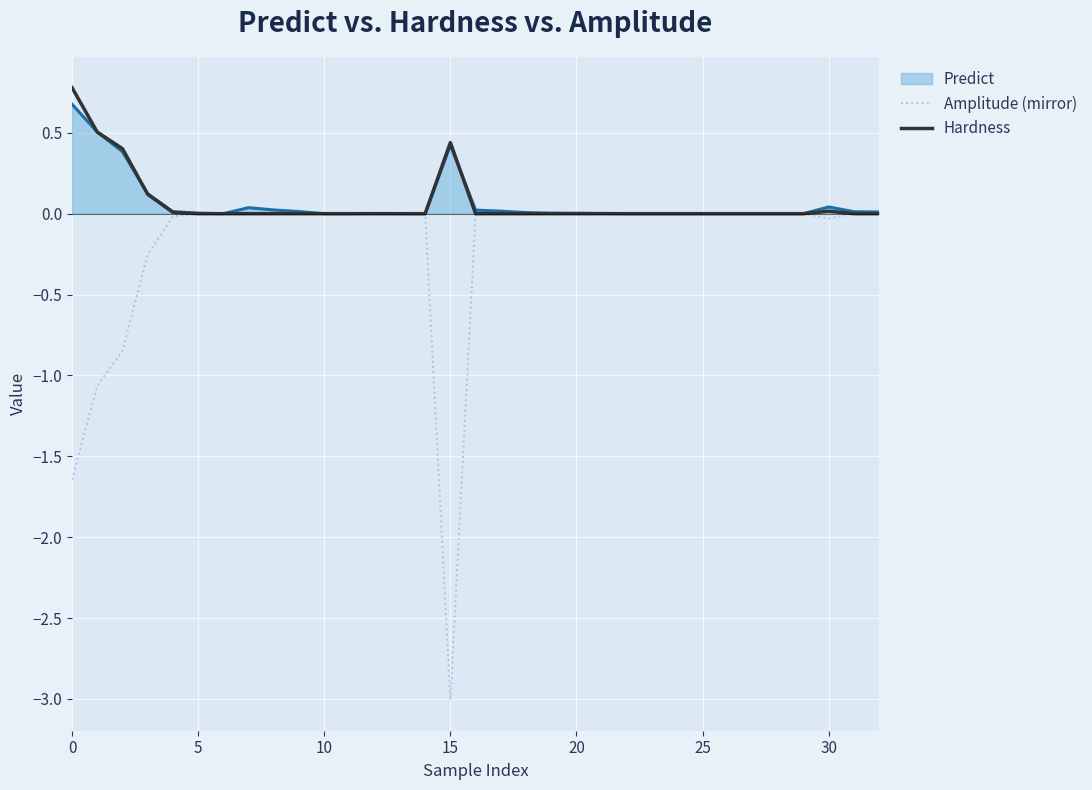

Which series has the widest spread of values?

Amplitude (mirror)